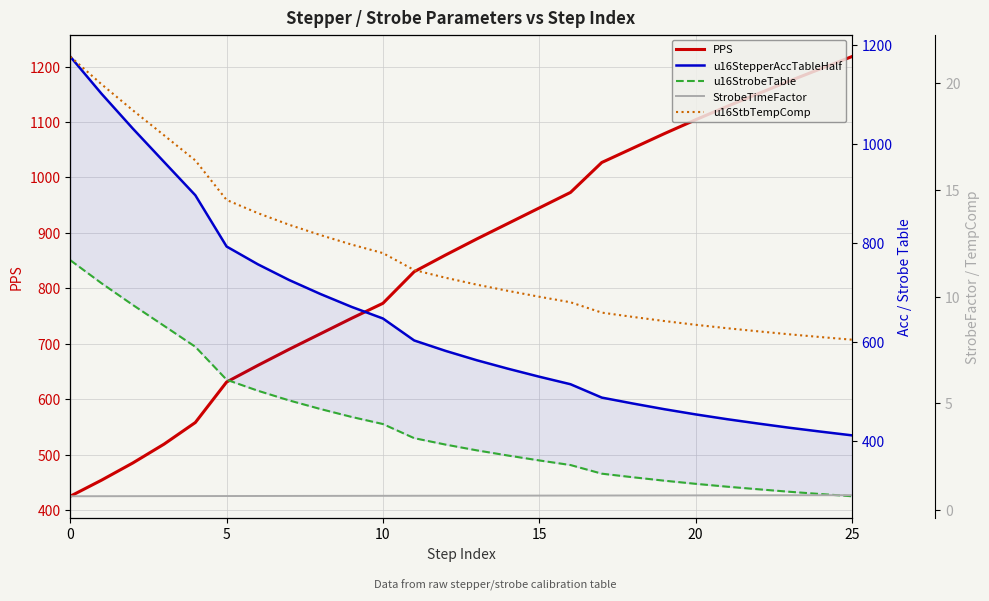

The u16StbTempComp series shows 8.5 at 21. True or false?

True